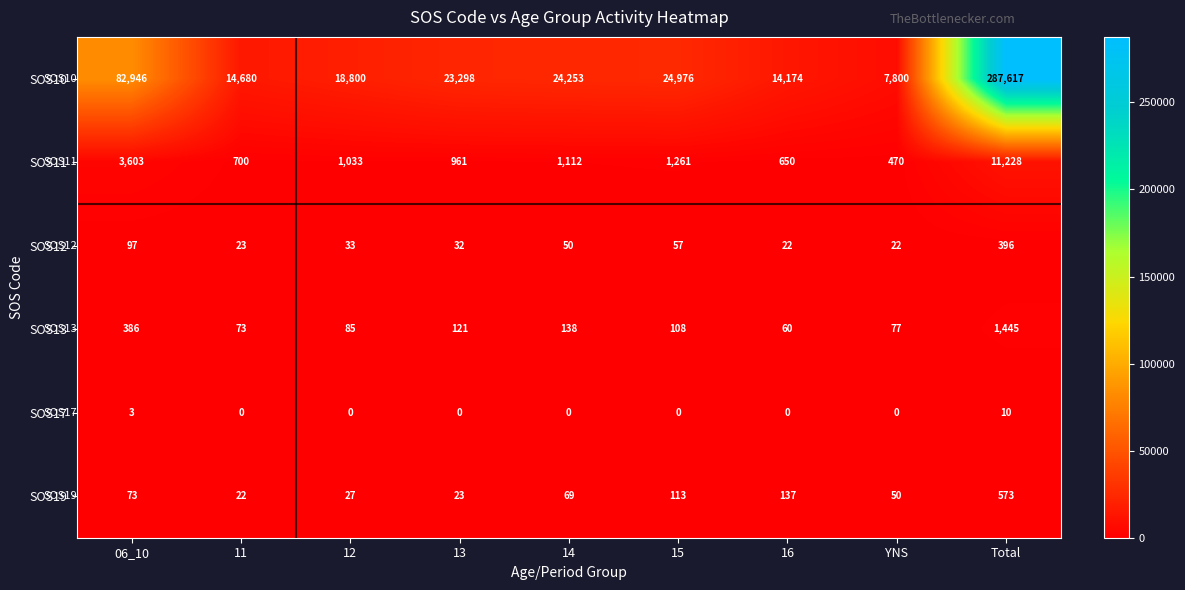

What is the minimum value for SOS13?

60